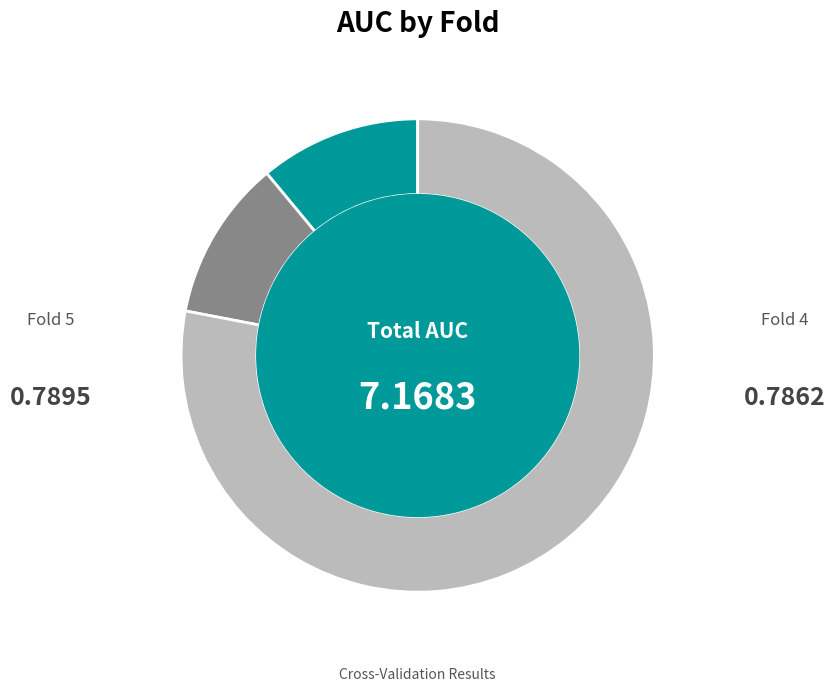

Is there any slice that represents more than half of the pie?

Yes